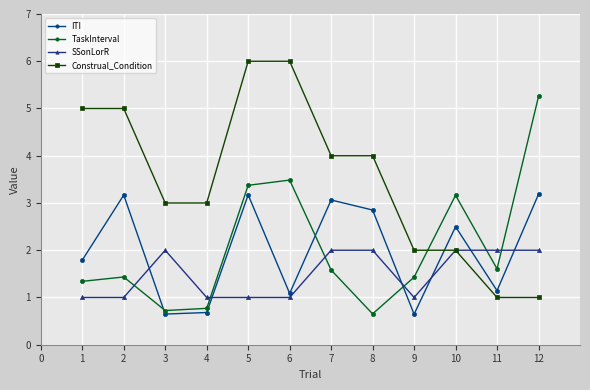

In TaskInterval, how many points are lower than both neighbors (excluding endpoints)?

3